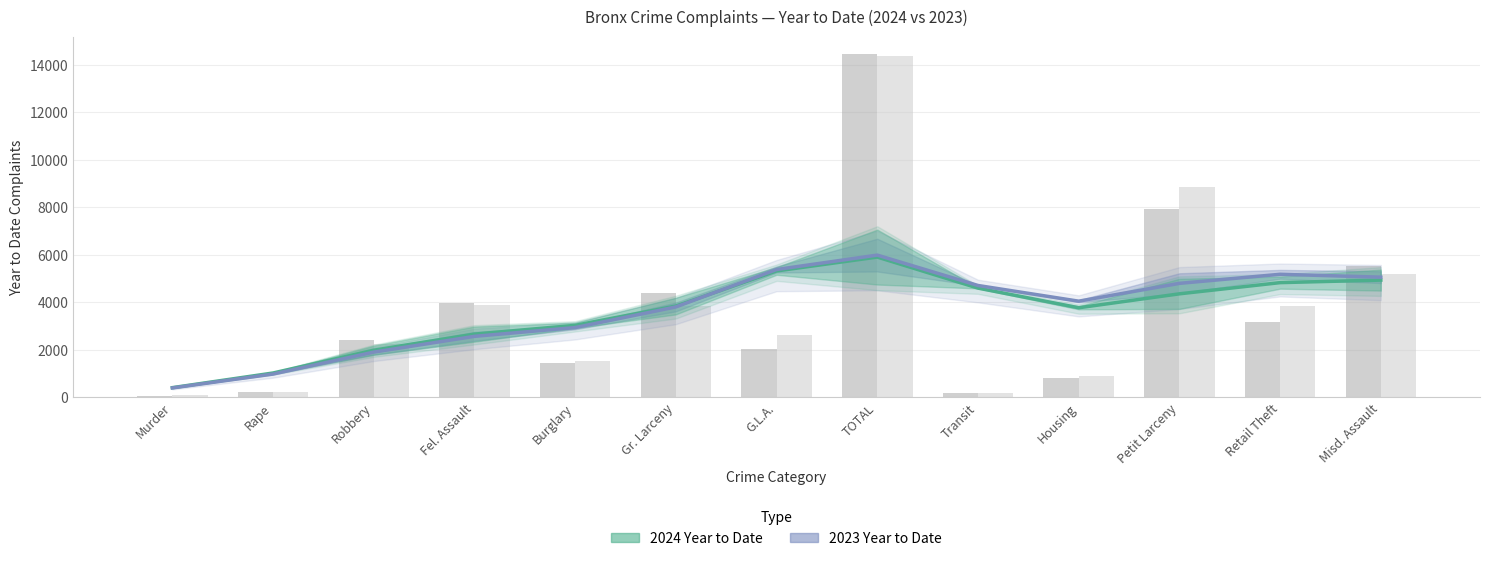

What is the label of the 12th bar from the right?

Rape